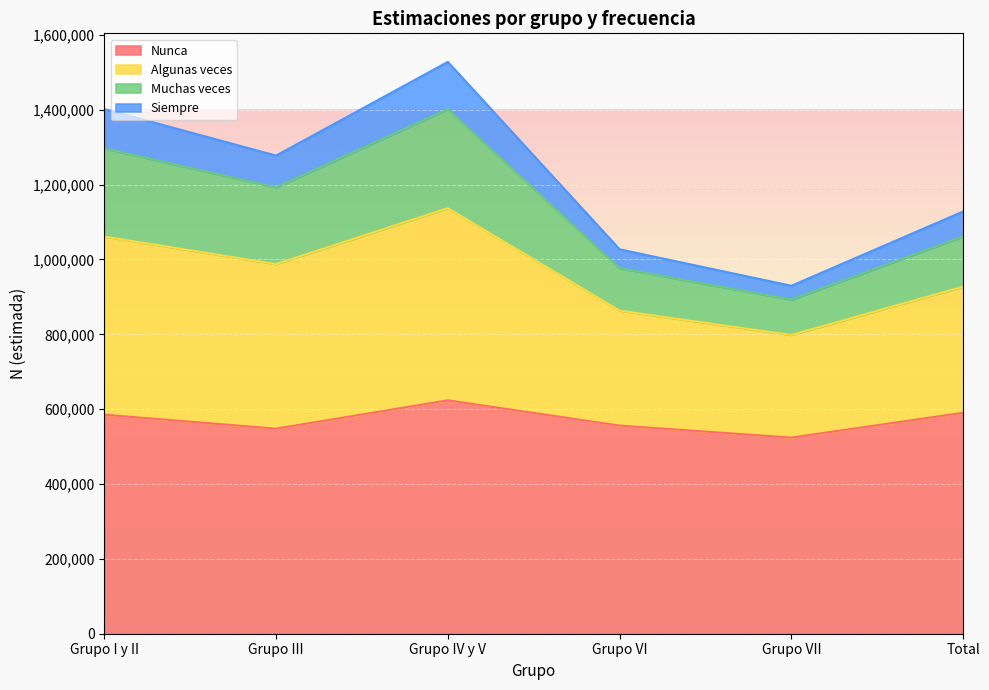

What is the label of the 6th point from the left?

Total